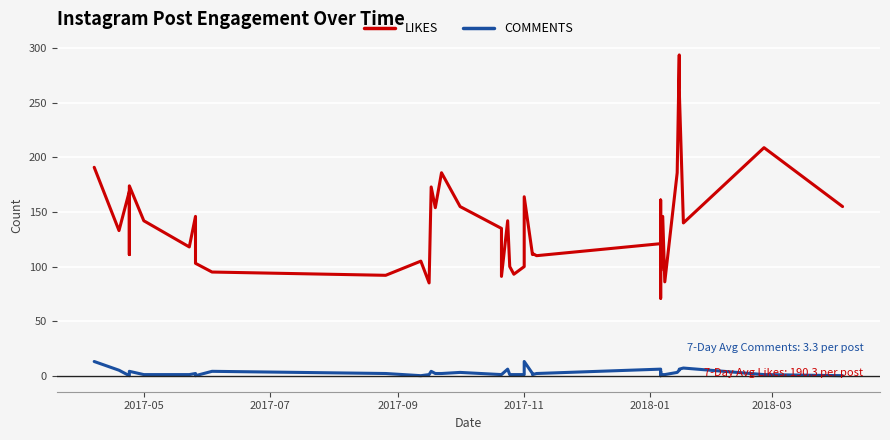

Which series has the largest range (max minus min)?

LIKES